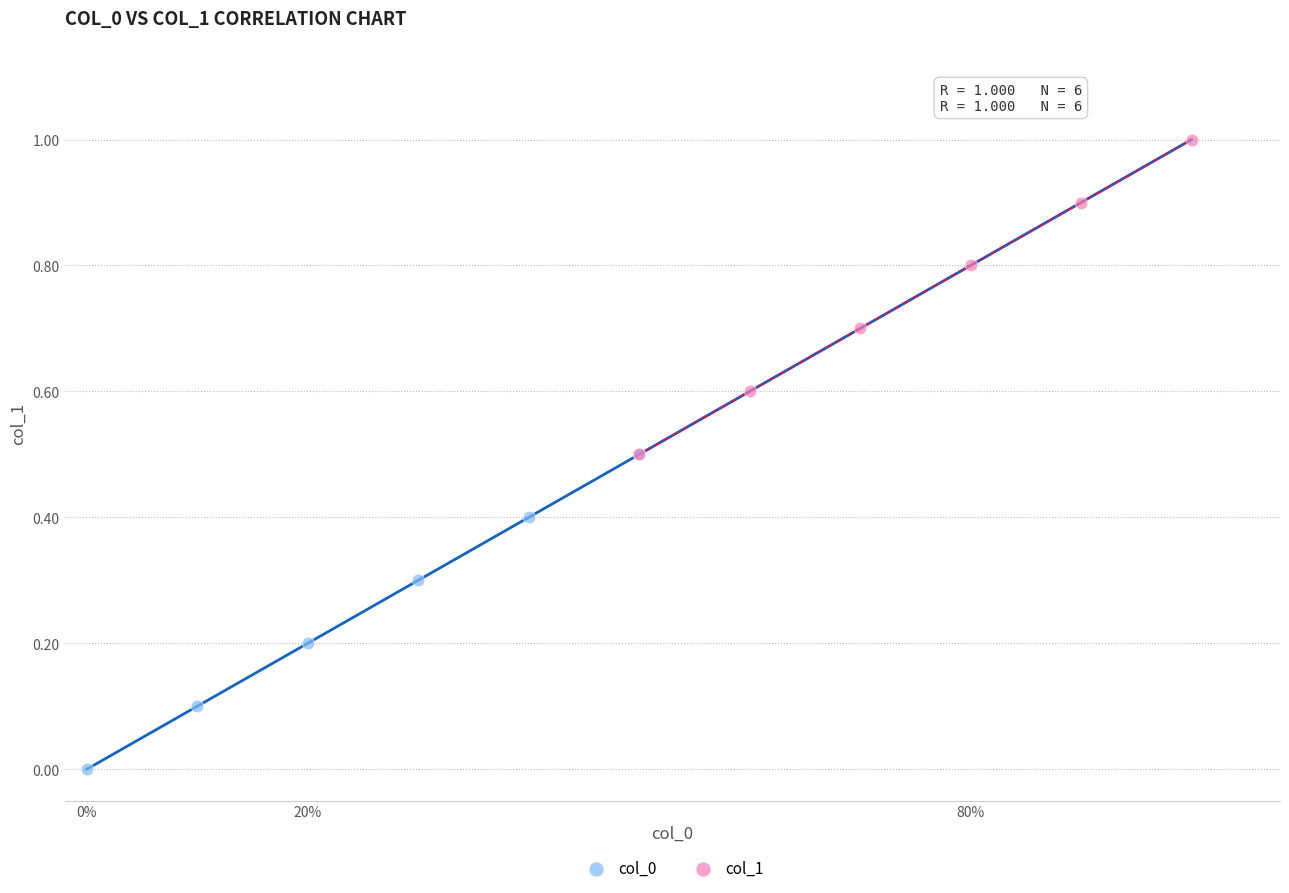

Which series reaches the maximum Y coordinate?

col_1